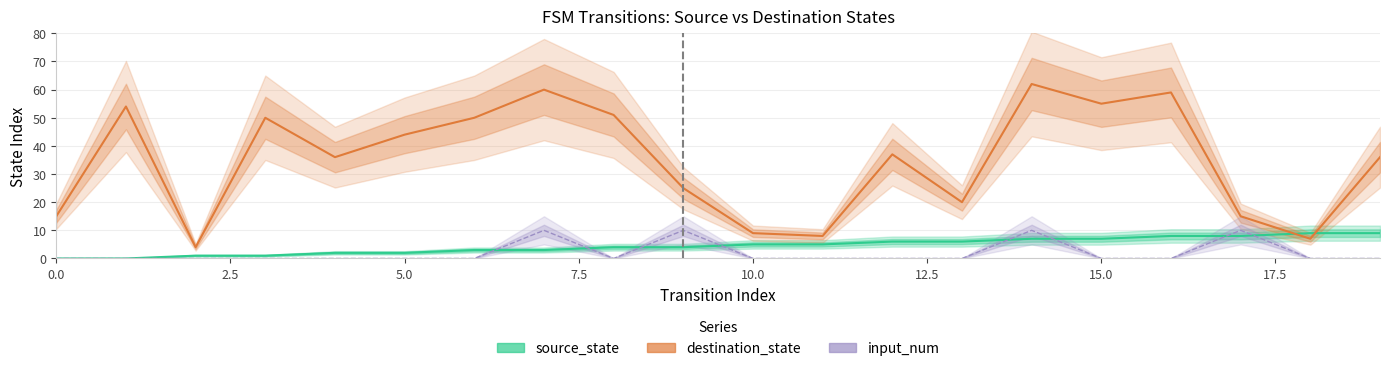

True or false: input_num and destination_state cross at least once.

False